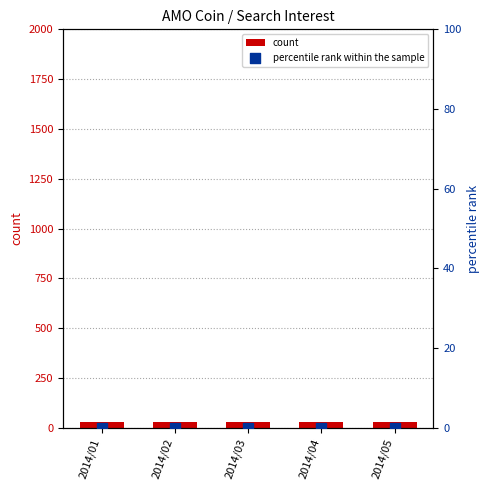

At how many categories does at least one series exceed 17?

5